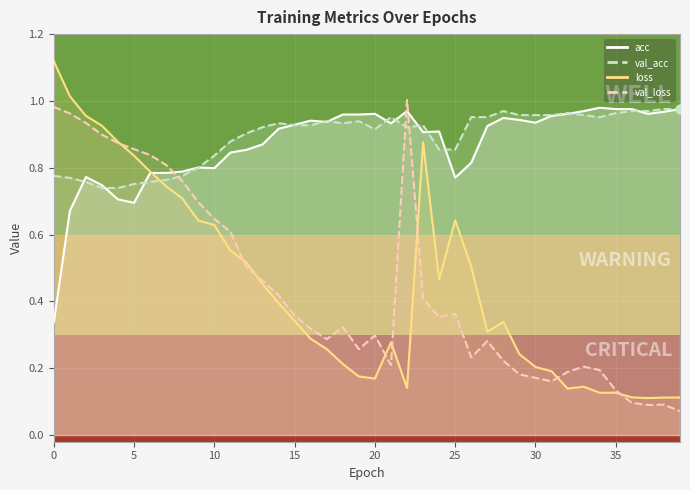

List the labels in order of val_loss value, largest first.

22, 0, 1, 2, 3, 4, 5, 6, 7, 8, 9, 10, 11, 12, 13, 14, 23, 25, 15, 24, 18, 16, 20, 17, 27, 19, 26, 28, 21, 33, 34, 32, 29, 30, 31, 35, 36, 38, 37, 39